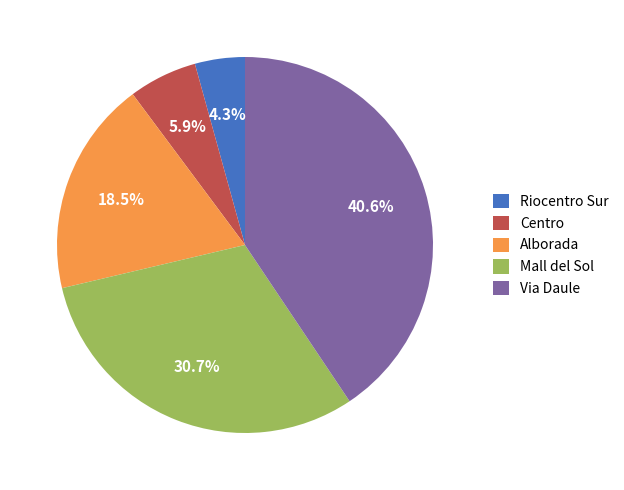

Rank the categories by value from lowest to highest.

Riocentro Sur, Centro, Alborada, Mall del Sol, Via Daule